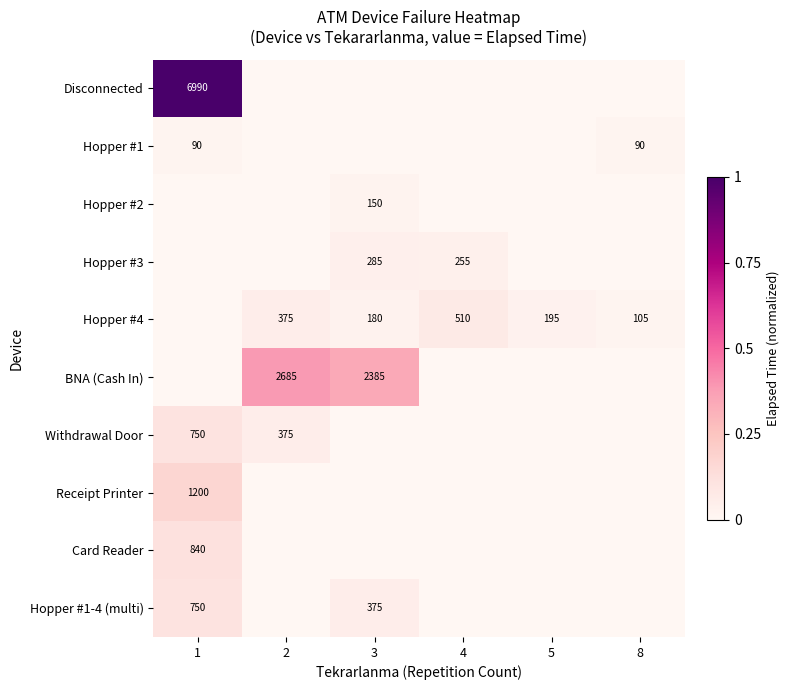

Is it true that BNA (Cash In) equals 1371 at 2?

False